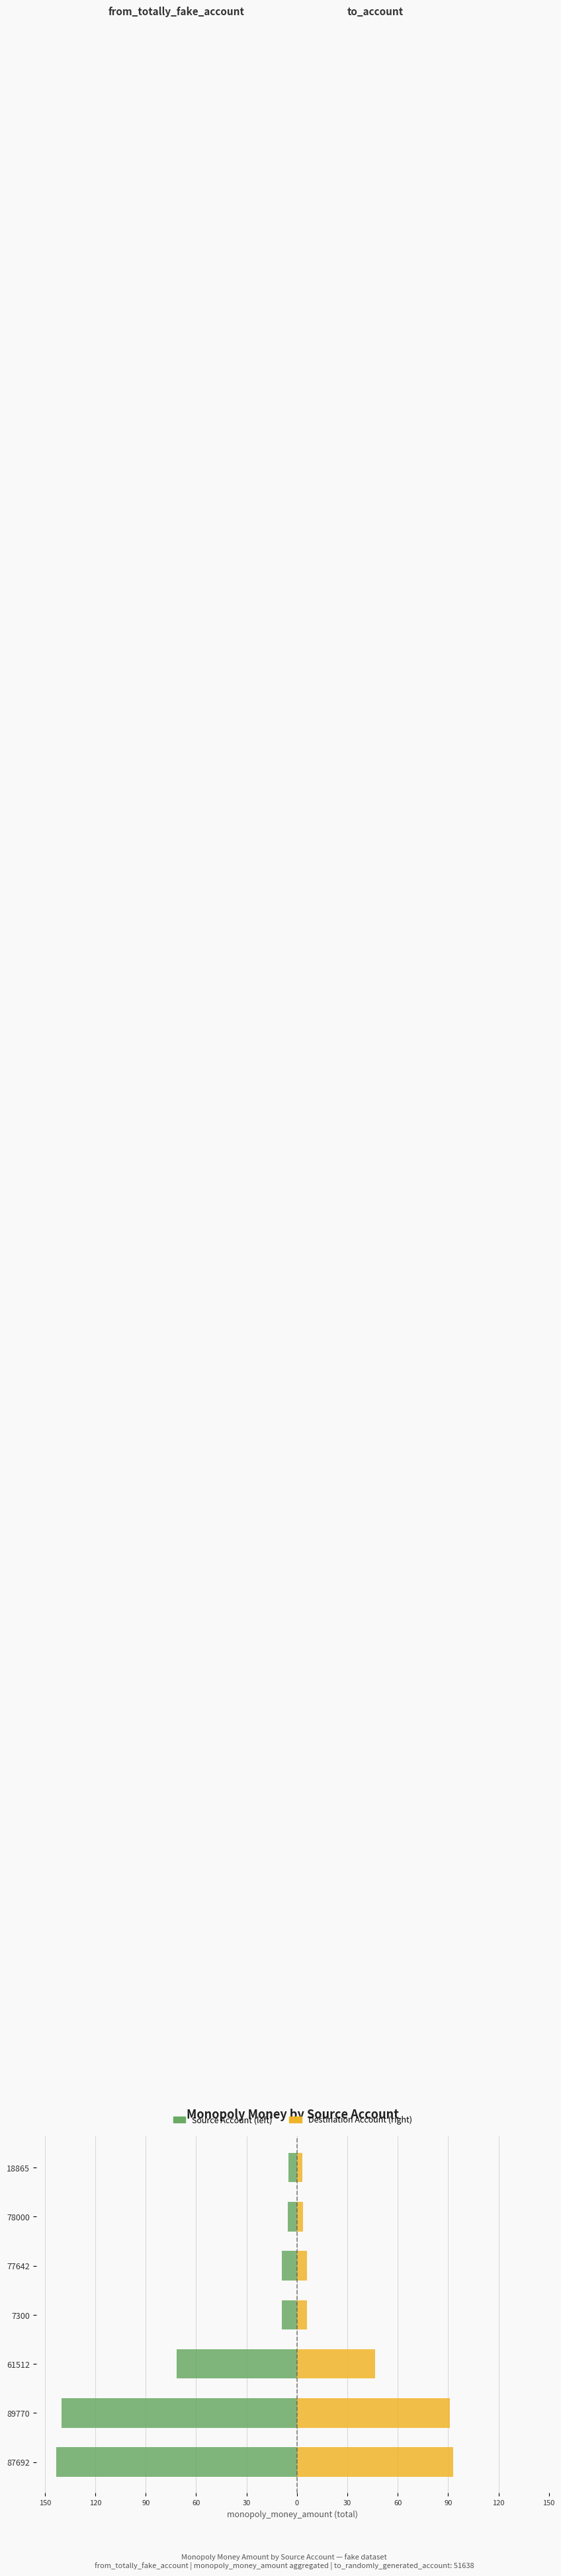

Reading right to left, extract all data points from this chart.

from_account (Maschi): -5.0	-5.5	-9.0	-9.0	-71.5	-140.0	-143.3
to_account (Femmine): 3.2	3.6	5.9	5.9	46.5	91.0	93.2